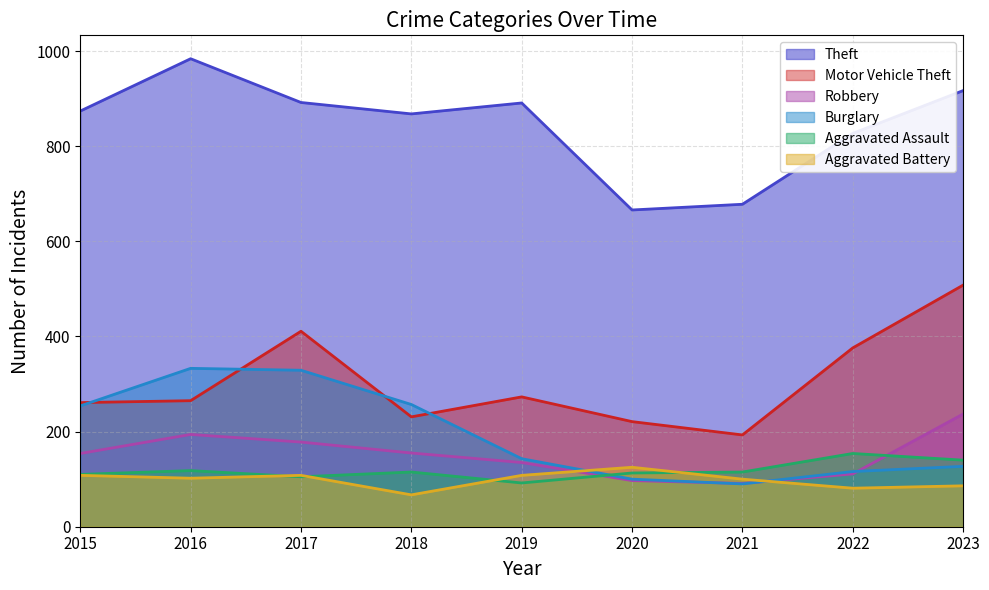

True or false: Motor Vehicle Theft and Robbery cross at least once.

False